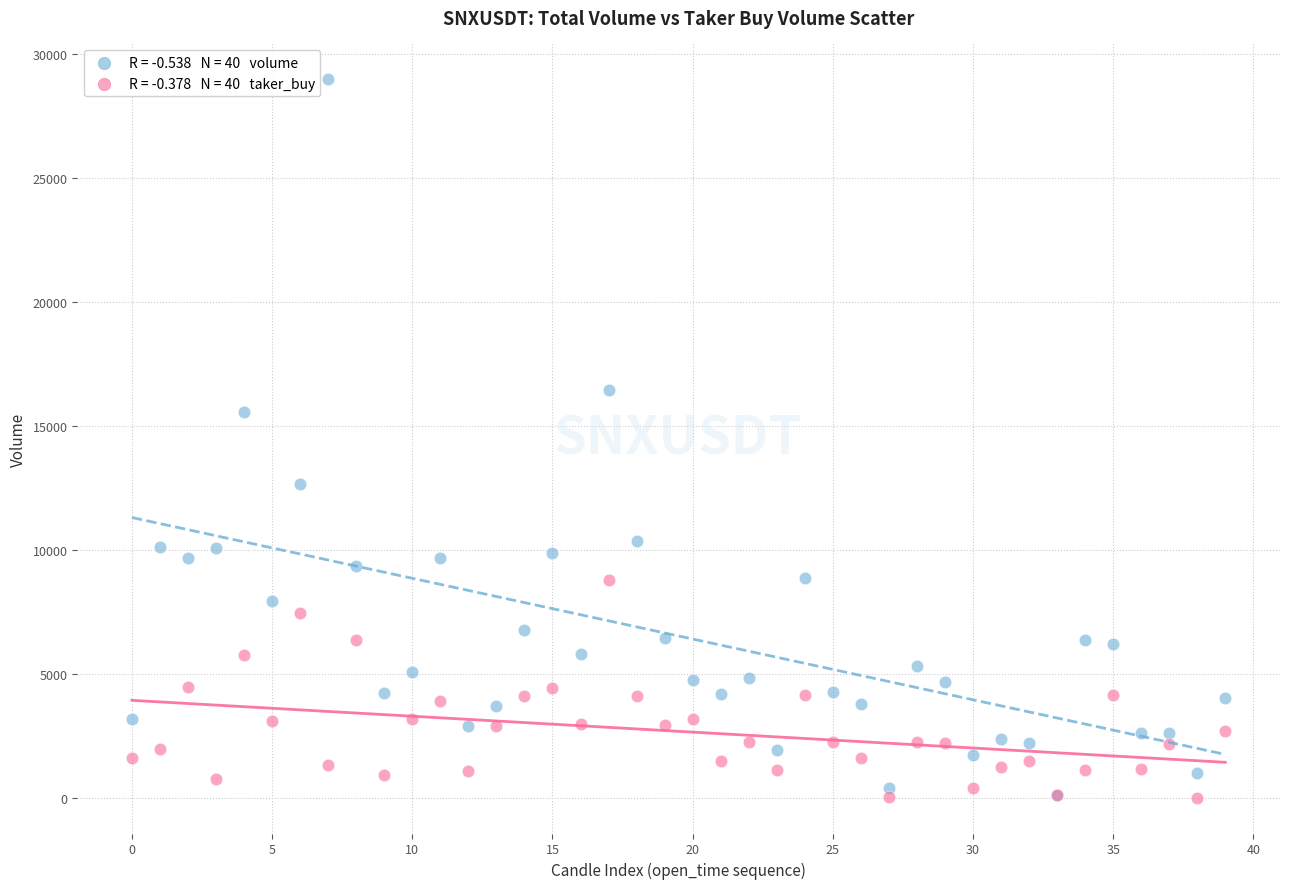

Across all series, what Y value is closest to 14492?

15562.6